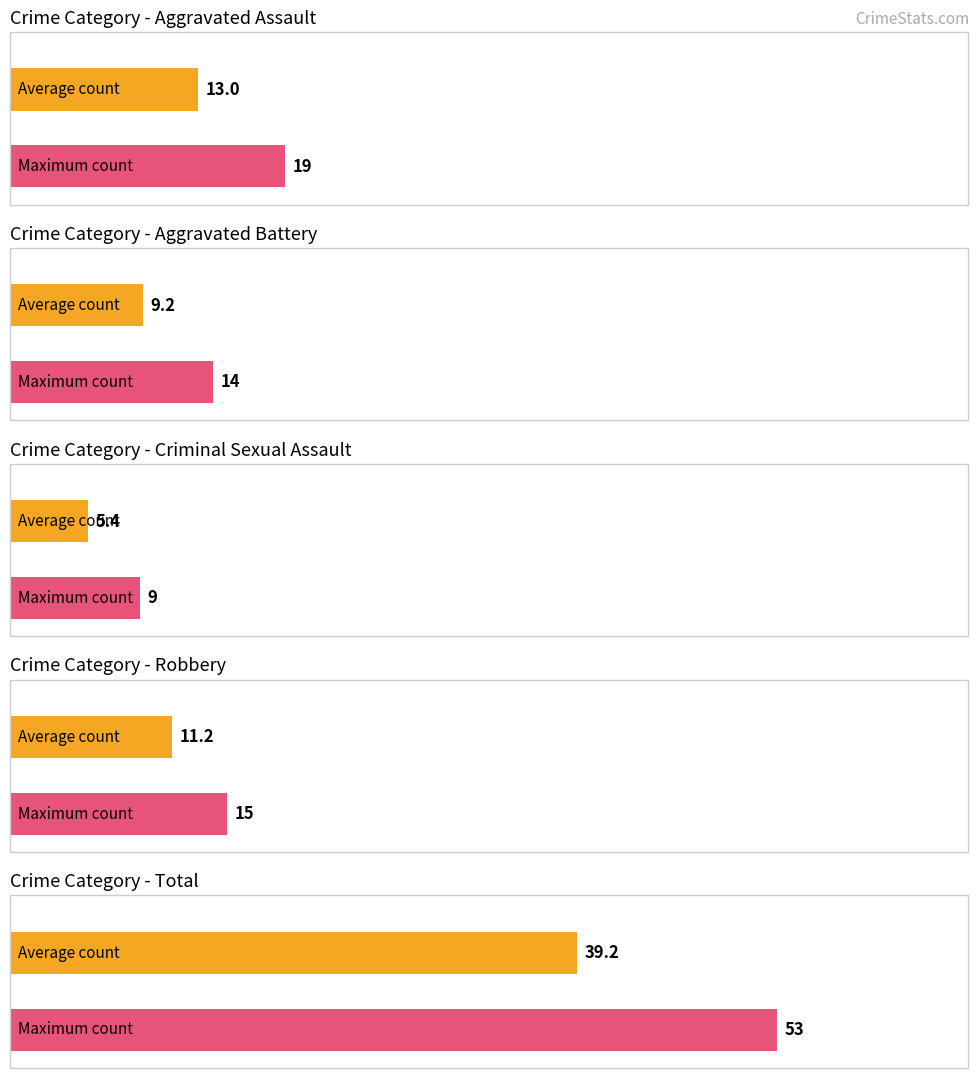

What is the approximate value of Robbery at 2017, to the nearest 5?

10